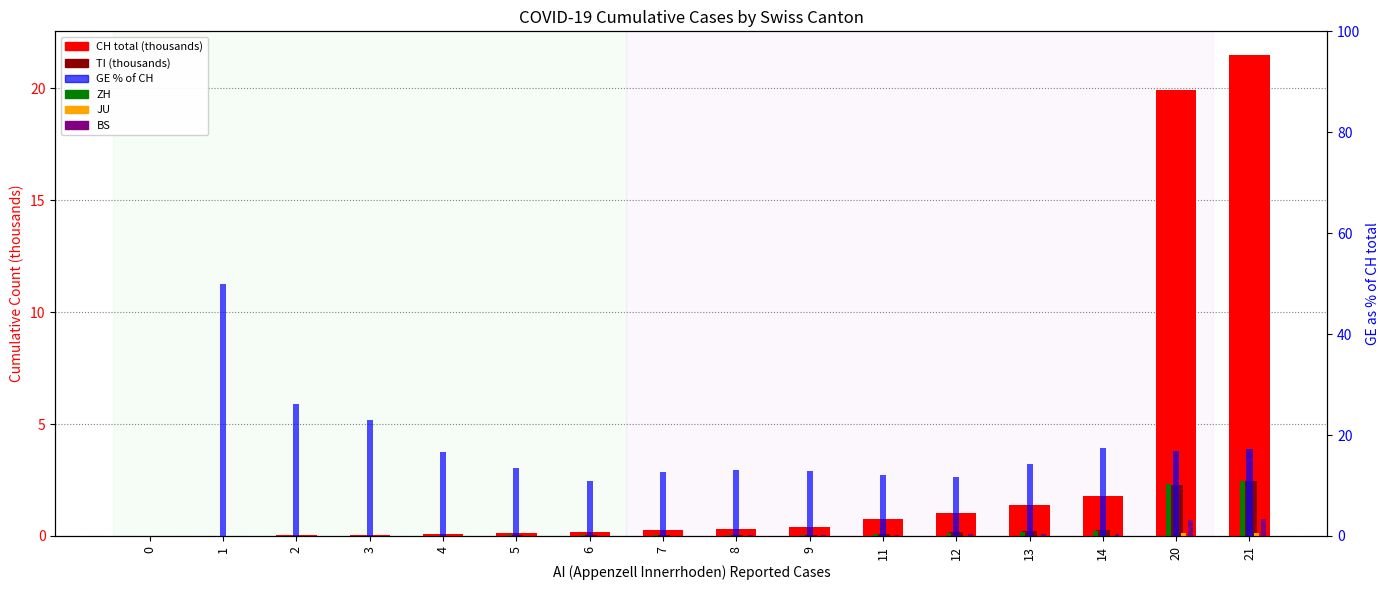

Reading left to right, extract all data points from this chart.

CH total (thousands): 0.0	0.0	0.0	0.1	0.1	0.1	0.2	0.3	0.3	0.4	0.7	1.0	1.4	1.8	19.9	21.5
TI (thousands): 0.0	0.0	0.0	0.0	0.0	0.0	0.0	0.0	0.0	0.1	0.1	0.2	0.2	0.3	2.3	2.4
ZH (thousands): 0.0	0.0	0.0	0.0	0.0	0.0	0.0	0.0	0.0	0.1	0.1	0.1	0.2	0.2	2.3	2.5
JU (thousands): 0.0	0.0	0.0	0.0	0.0	0.0	0.0	0.0	0.0	0.0	0.0	0.0	0.0	0.0	0.1	0.2
BS (thousands): 0.0	0.0	0.0	0.0	0.0	0.0	0.0	0.0	0.0	0.0	0.0	0.1	0.1	0.1	0.7	0.8
GE % of CH: 0.0	50.0	26.2	23.0	16.7	13.5	10.8	12.7	13.2	12.8	12.1	11.8	14.3	17.5	16.8	17.2